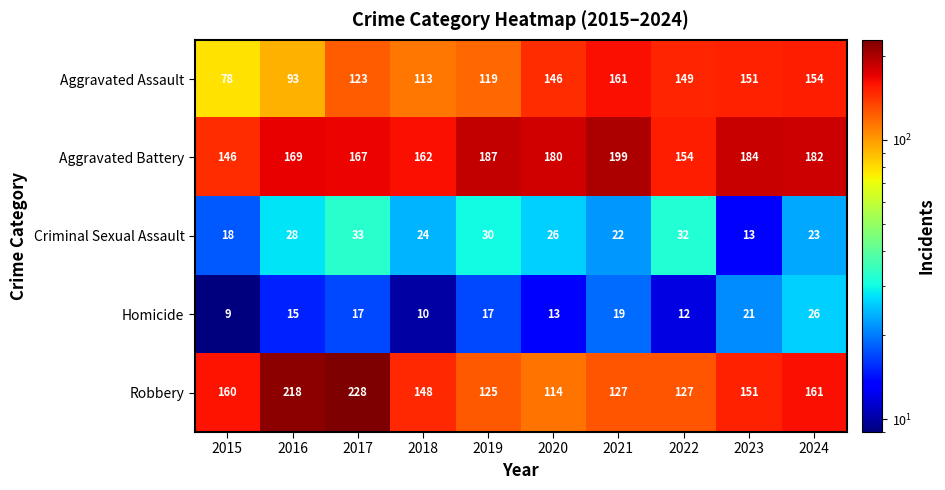

What is the total value across all series at 2022?

474